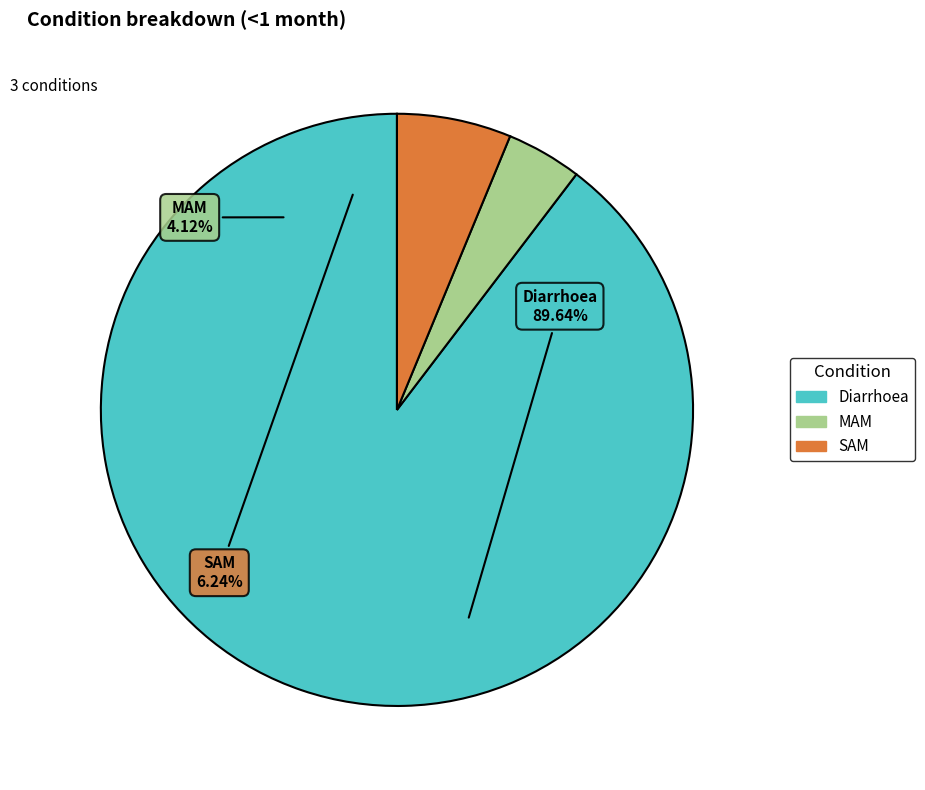

Which category has the biggest portion of the pie?

Diarrhoea